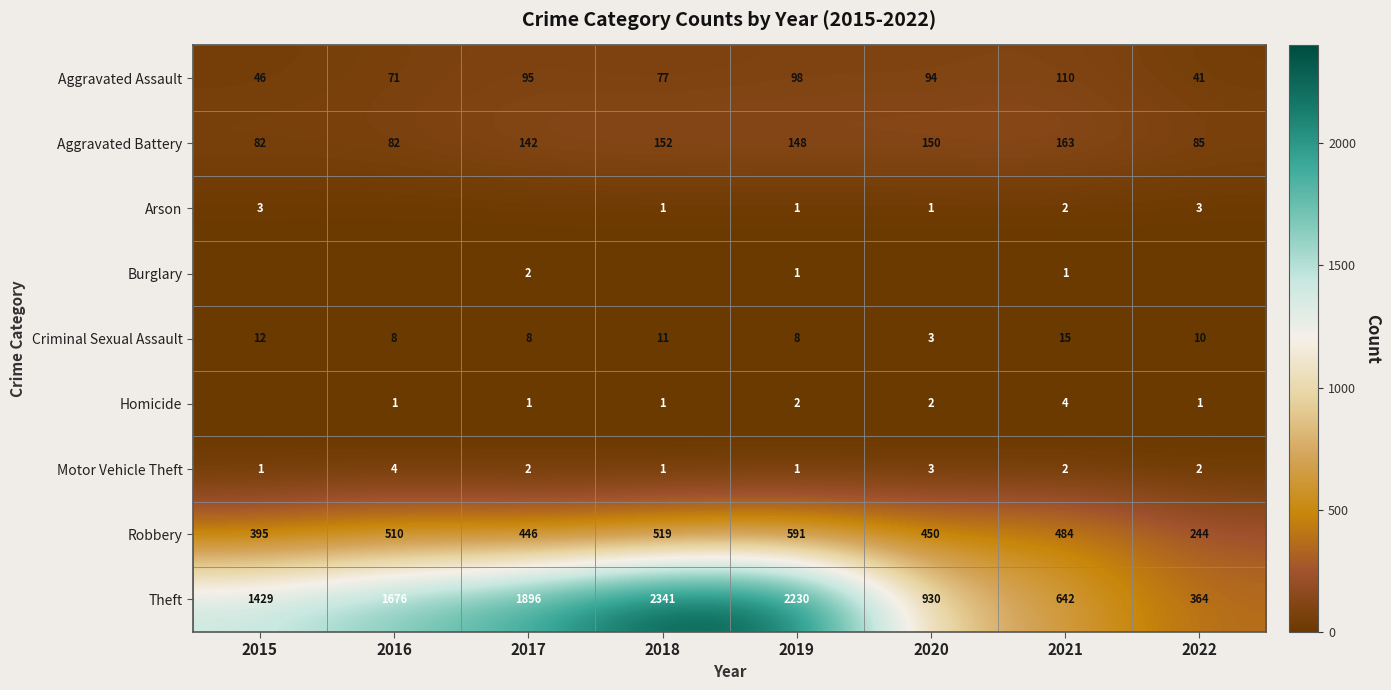

Which category has the highest value in the Criminal Sexual Assault series?

2021